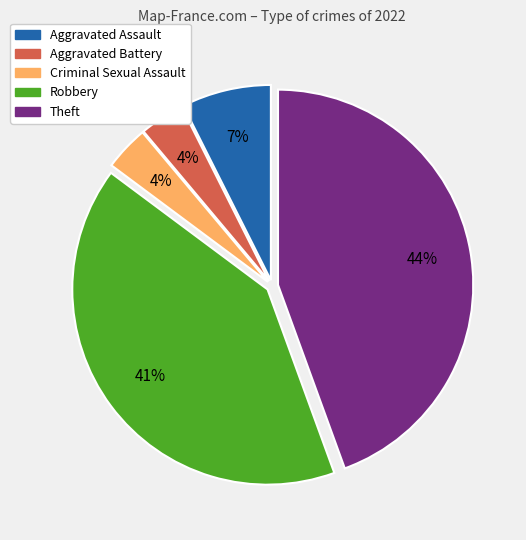

What percentage is the Aggravated Assault slice, to the nearest percent?

7%